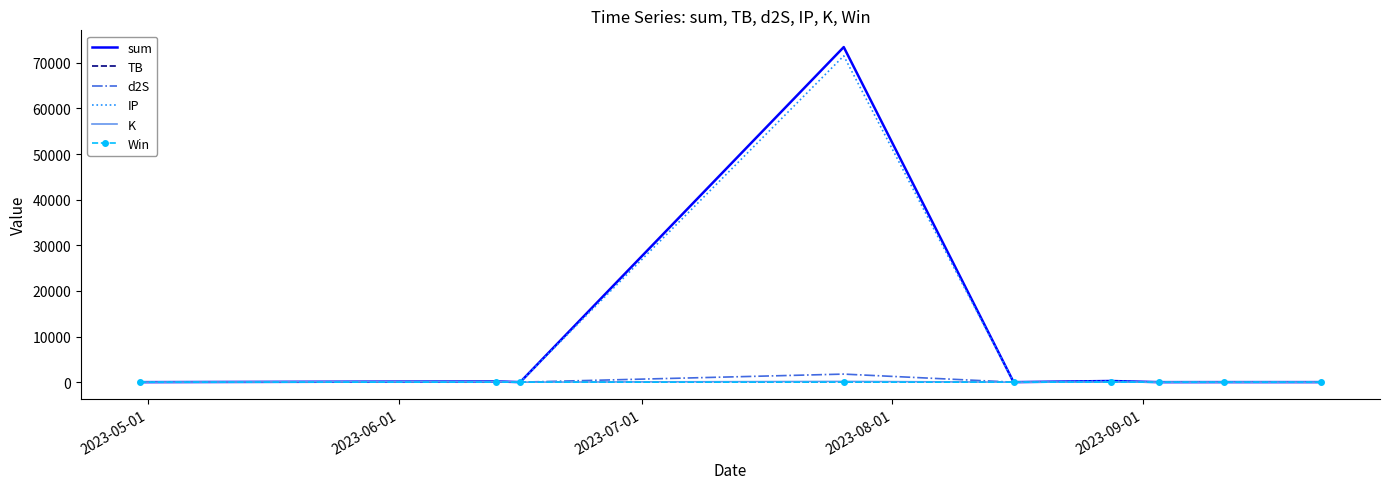

Which series has the widest spread of values?

sum